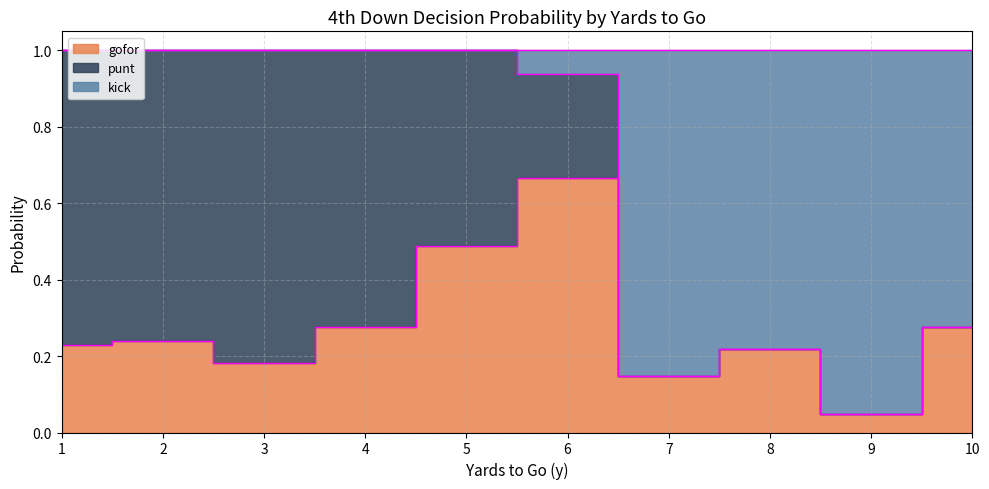

How many lines are shown in the chart?

3